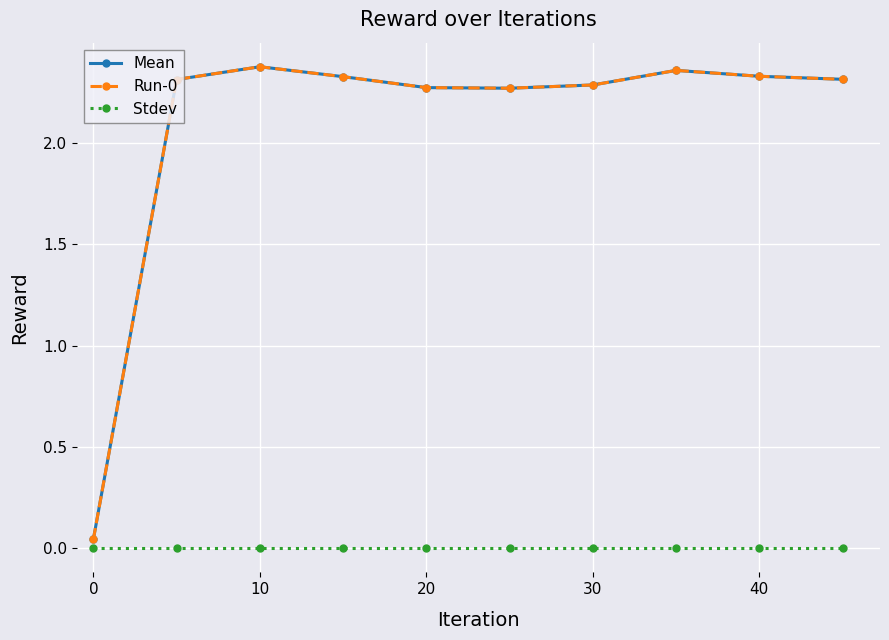

Reading left to right, what are all the values shown in this chart?

Mean: 0.0	2.3	2.4	2.3	2.3	2.3	2.3	2.4	2.3	2.3
Run-0: 0.0	2.3	2.4	2.3	2.3	2.3	2.3	2.4	2.3	2.3
Stdev: 0.0	0.0	0.0	0.0	0.0	0.0	0.0	0.0	0.0	0.0